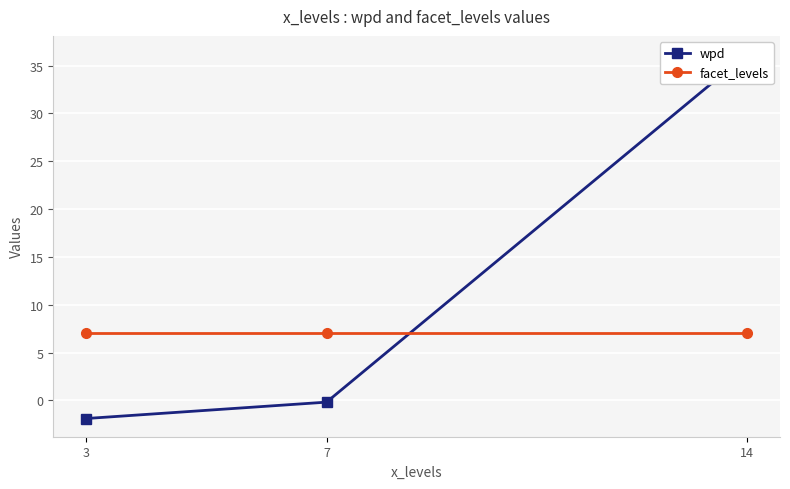

At how many categories does at least one series exceed 6?

3